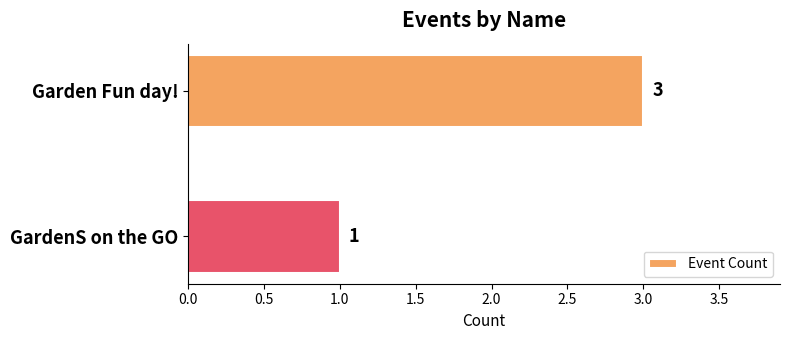

Are the bars grouped side by side (vs. stacked)?

No